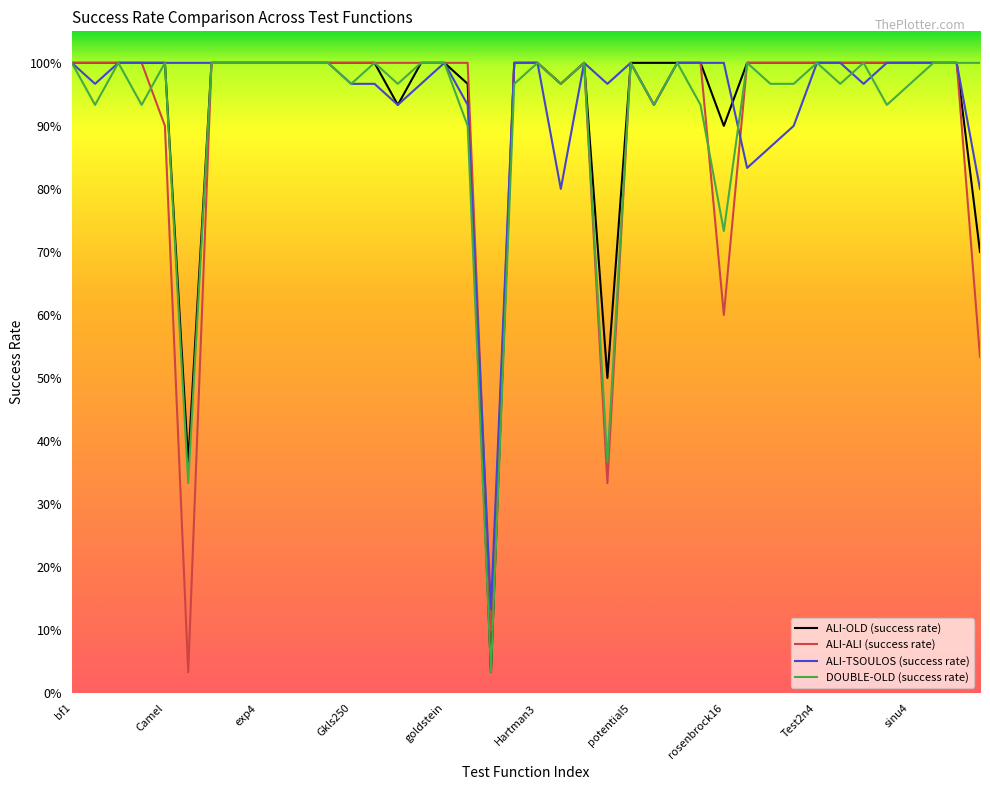

What are all the series names shown in the legend?

ALI-OLD (success rate), ALI-ALI (success rate), ALI-TSOULOS (success rate), DOUBLE-OLD (success rate)